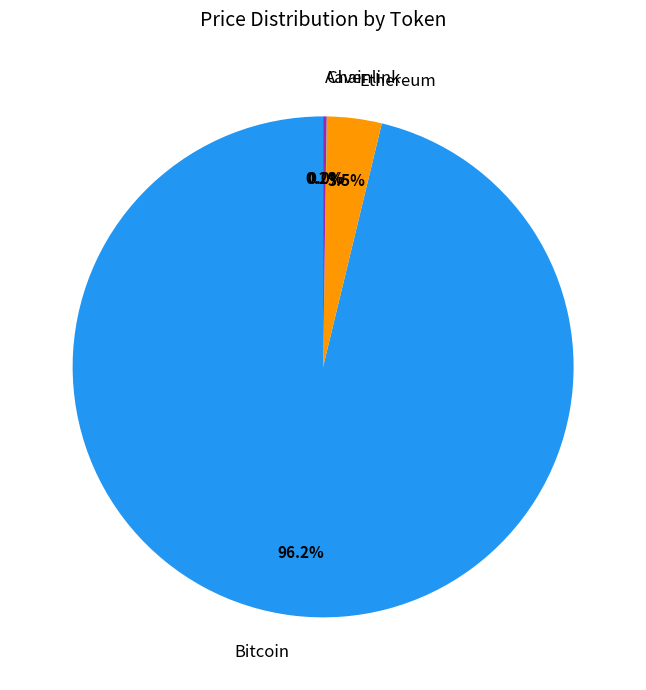

Do Bitcoin and Ethereum together represent more than half of the pie?

Yes